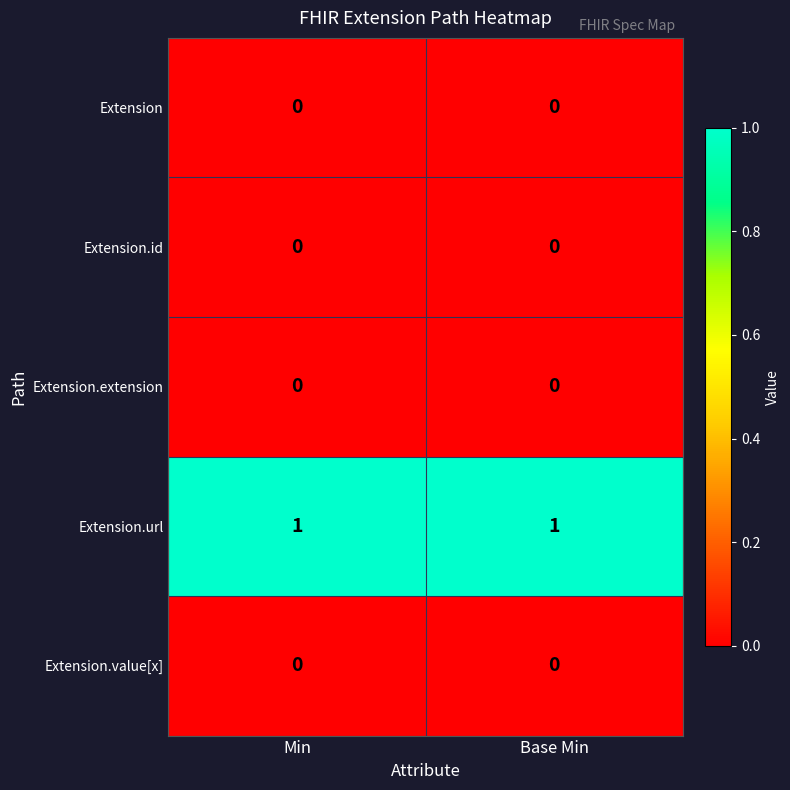

Which series has the largest total across all categories?

Extension.url